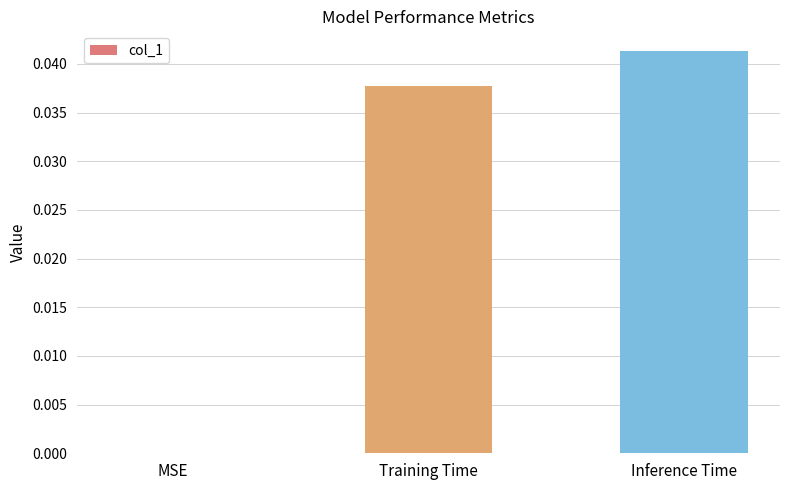

The value at Training Time is 0.1. True or false?

False